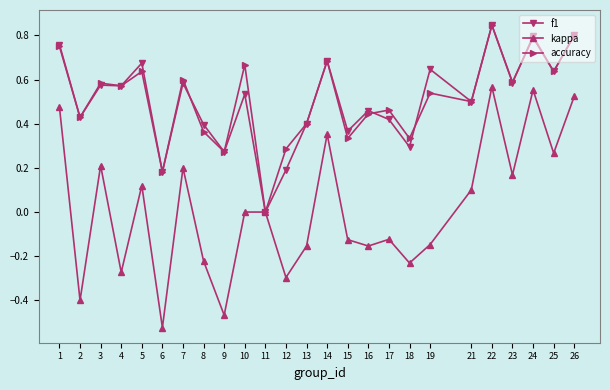

What is the total value across all series at 10?

1.2